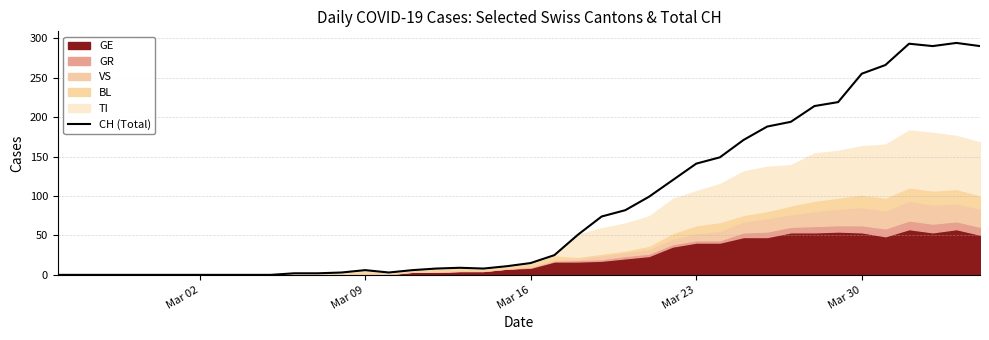

What is the greatest value displayed?

294